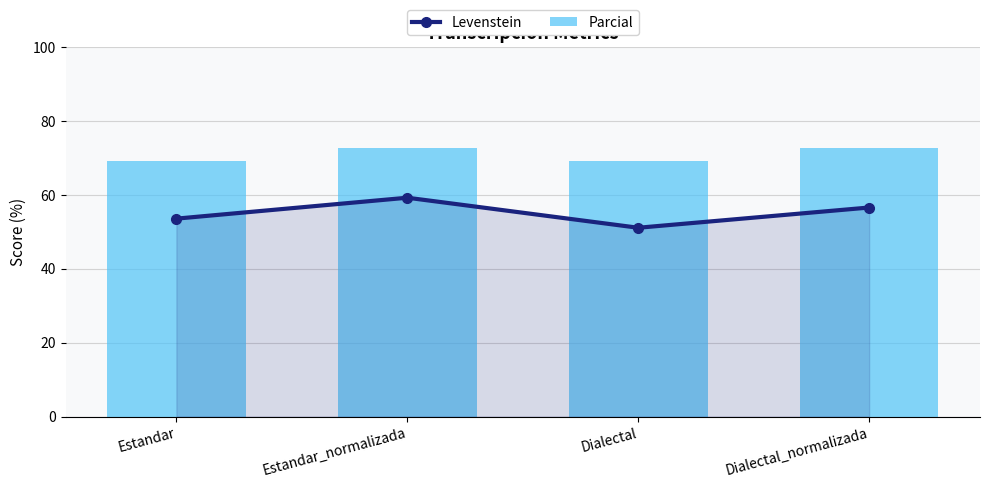

What is the minimum value for Levenstein?

51.1